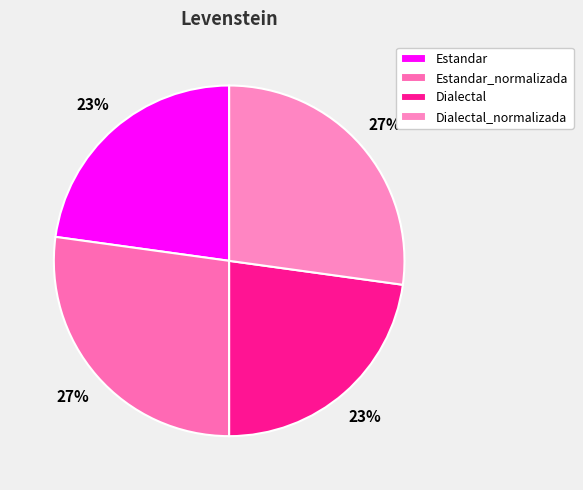

Approximately how many times larger is the value at Estandar_normalizada compared to Dialectal?

1.2